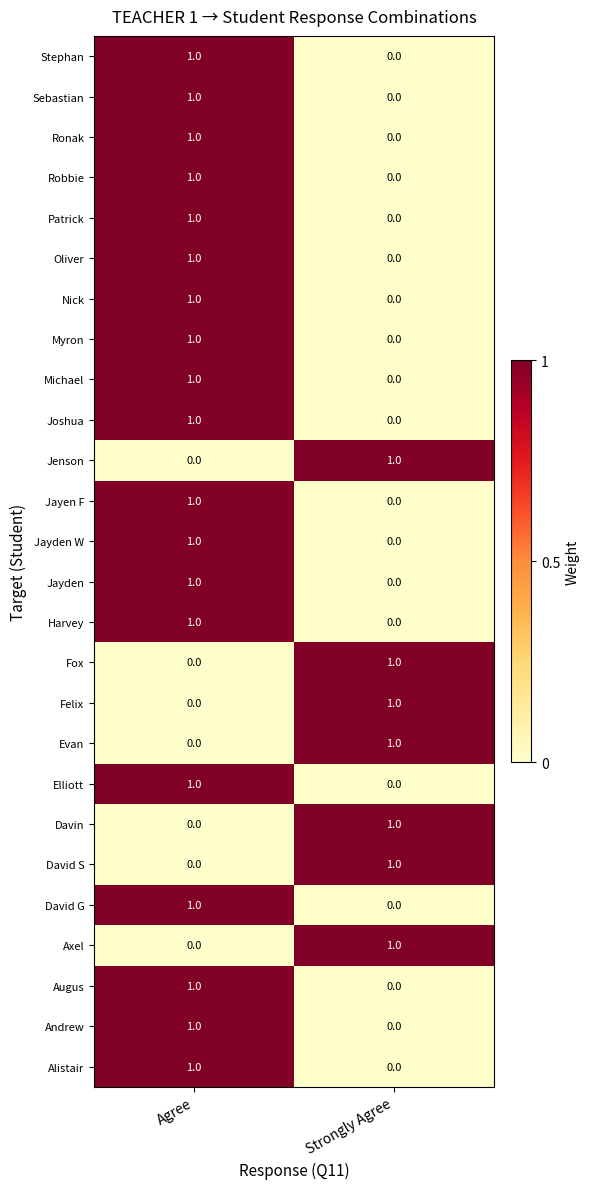

What is the total value across all series at Strongly Agree?

7